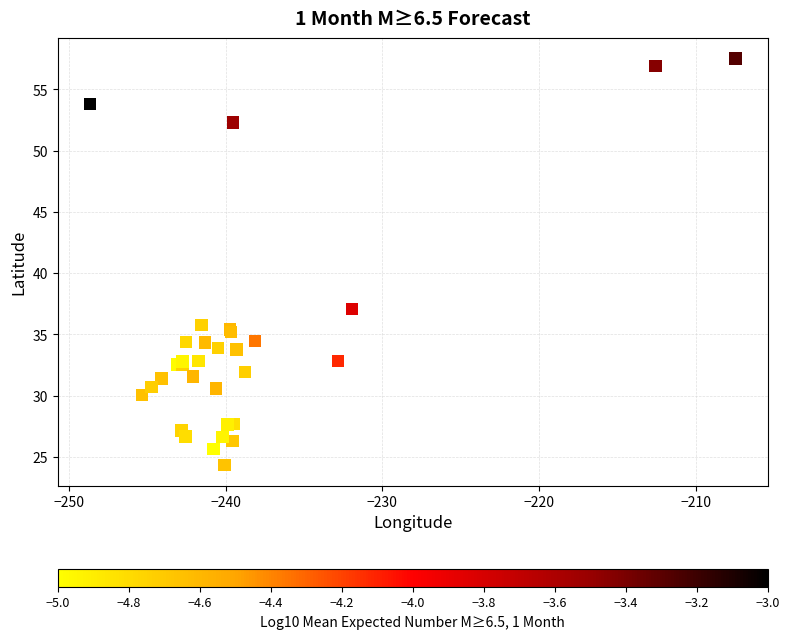

What Y value in the scatter plot is closest to 40?

37.1